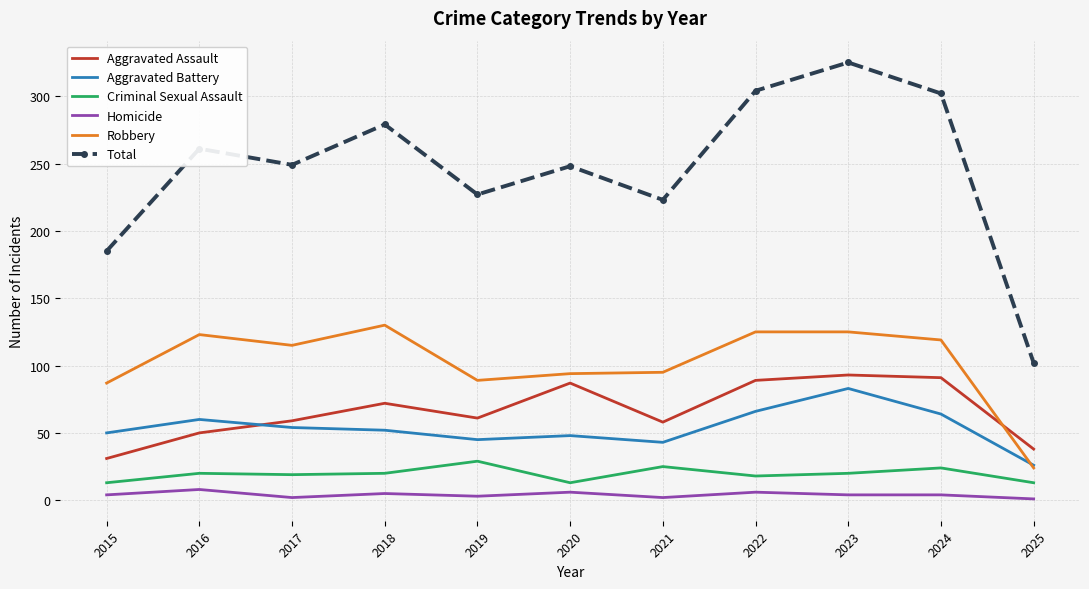

The value of Aggravated Assault at 2020 is 87. True or false?

True